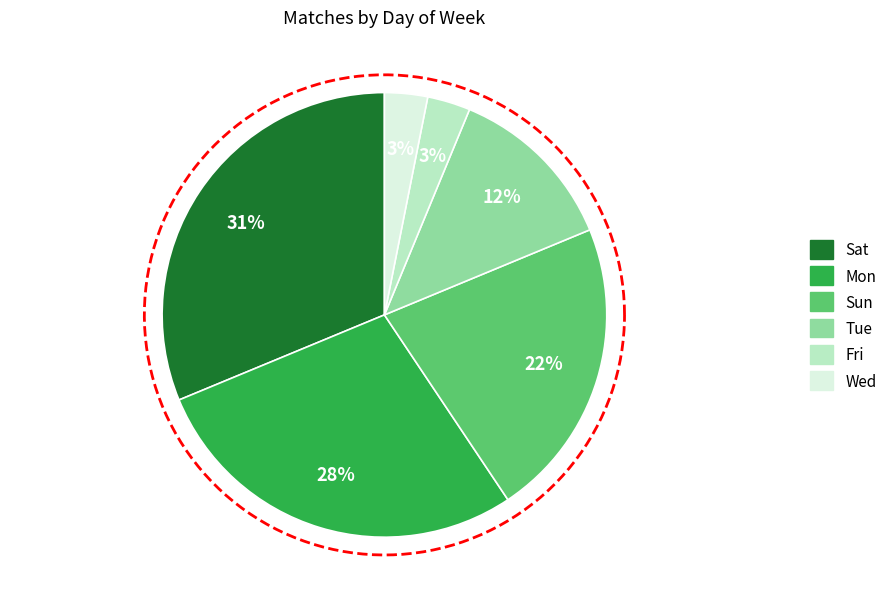

To the nearest percent, what is the combined percentage of Sat and Fri?

34%